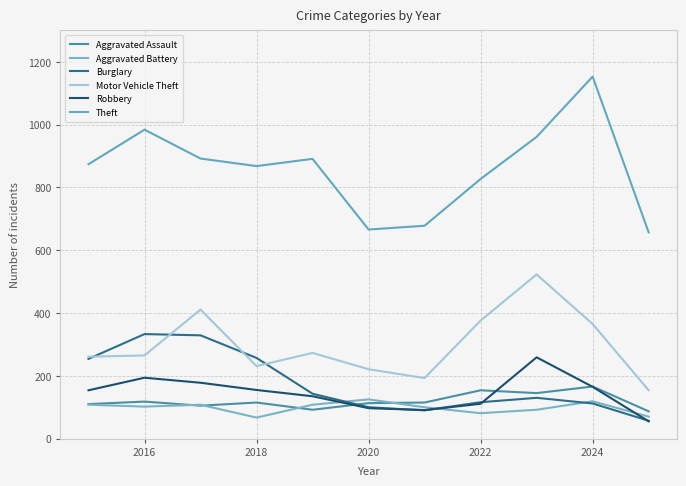

Does the chart have visible grid lines?

Yes